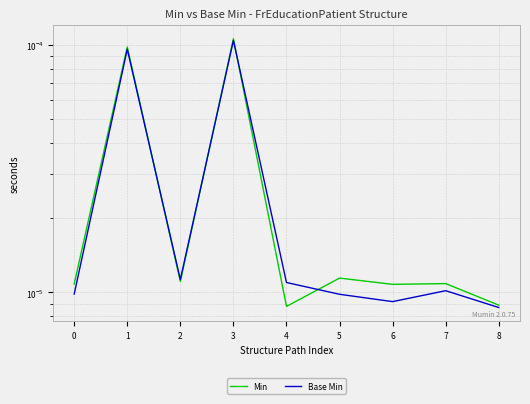

True or false: Min has a value of 0.0 at 4.

False